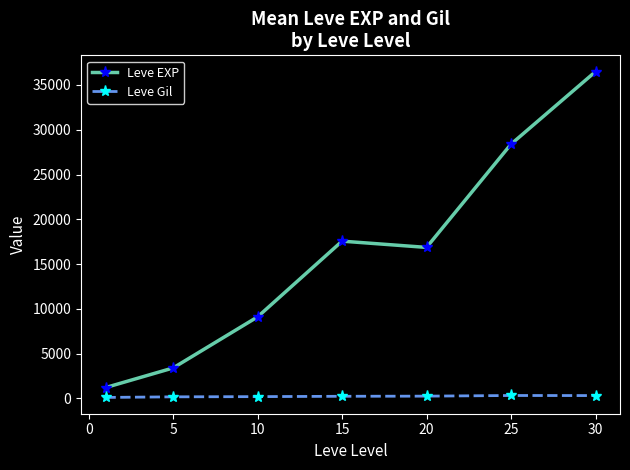

What is the maximum value shown in the chart?

36492.5